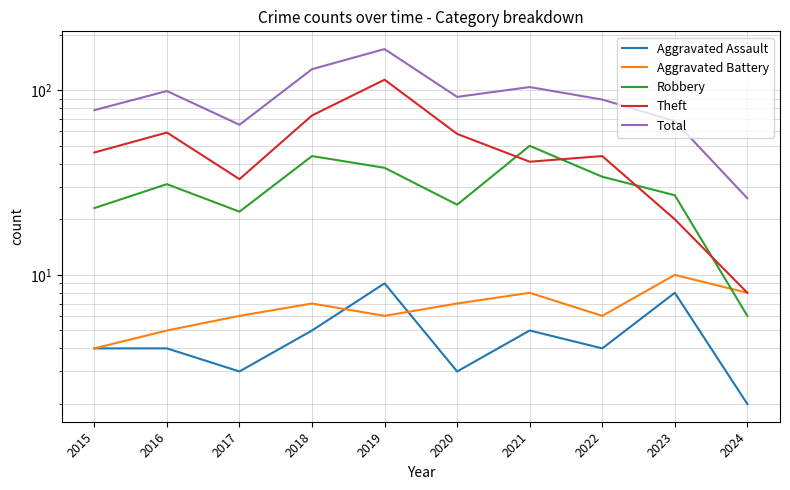

How many data points in Total are above 92?

4